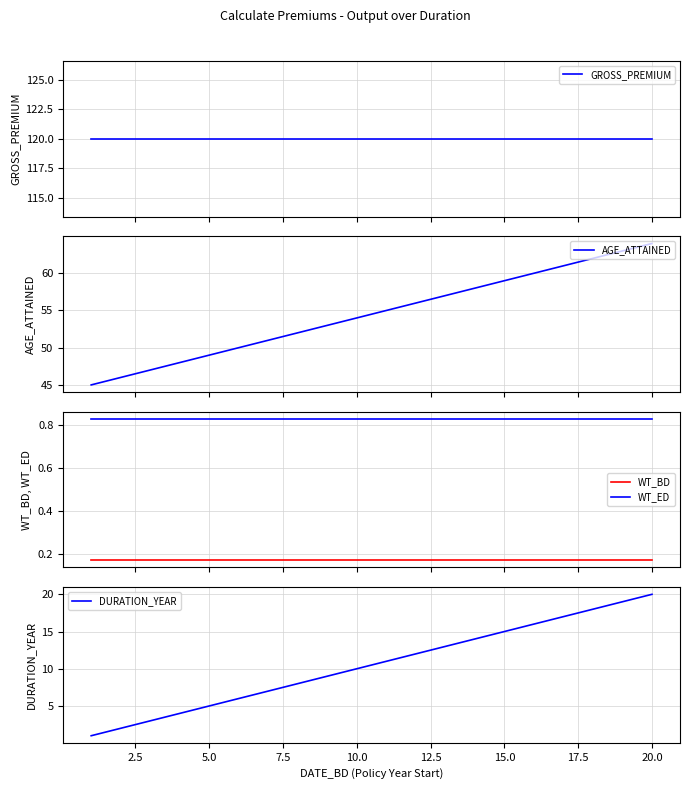

What are all the series names shown in the legend?

GROSS_PREMIUM, AGE_ATTAINED, WT_BD, WT_ED, DURATION_YEAR